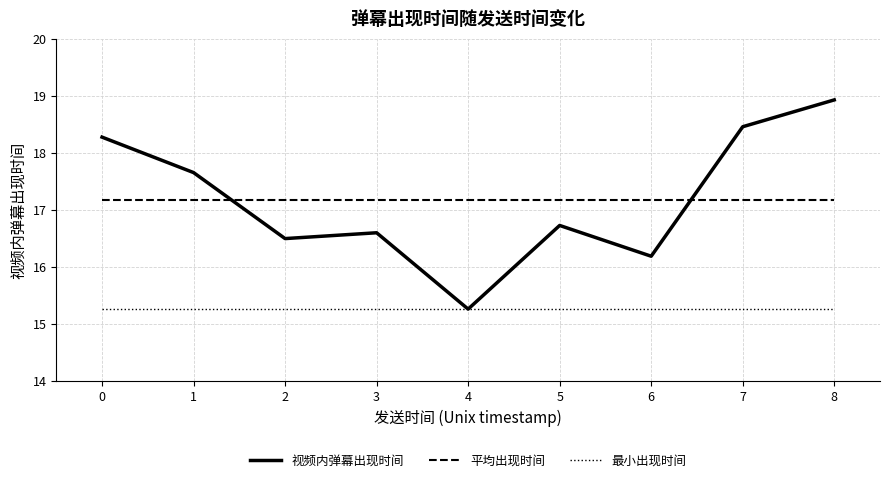

Where is the first local minimum for 视频内弹幕出现时间?

2